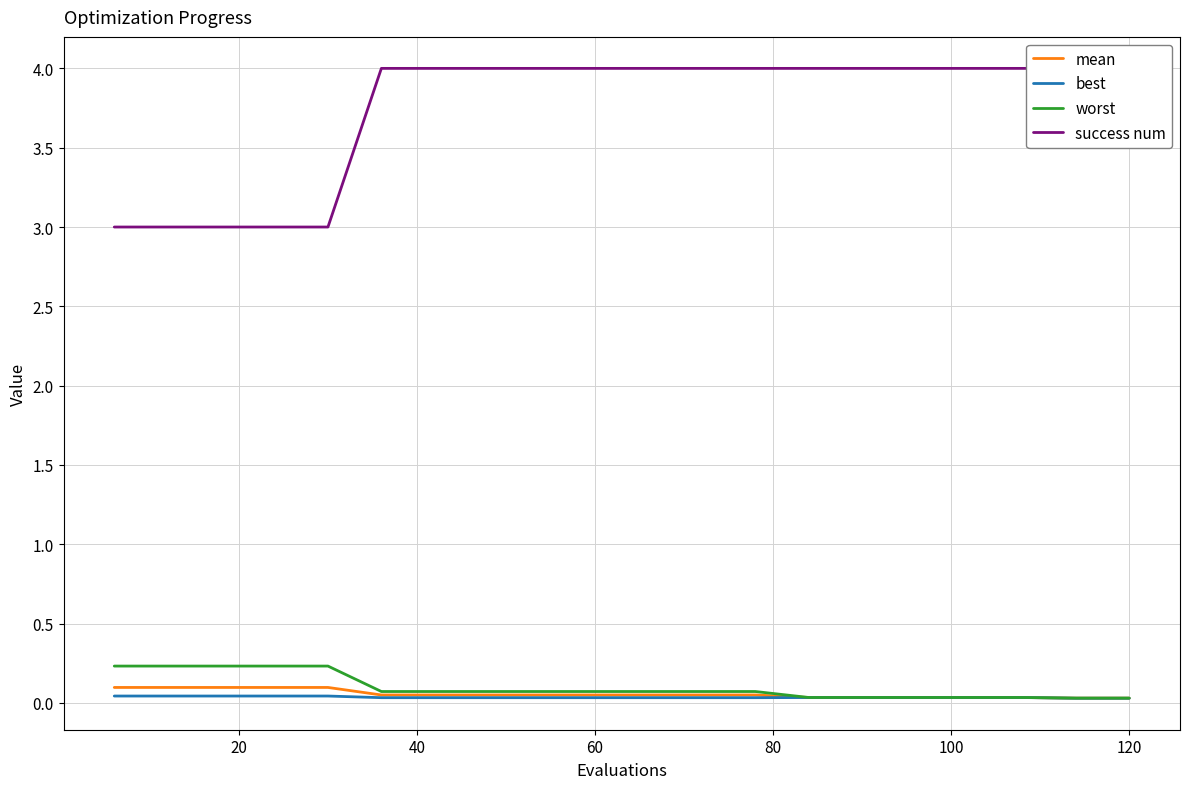

What are all the series names shown in the legend?

mean, best, worst, success num